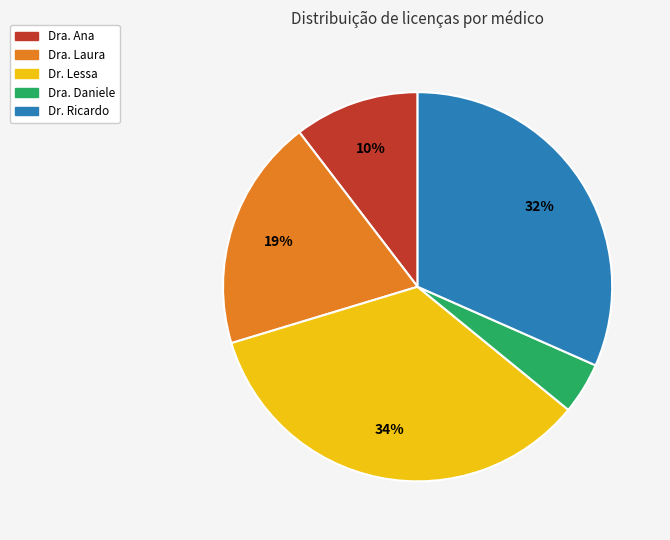

Between Dra. Ana and Dr. Lessa, which is larger?

Dr. Lessa